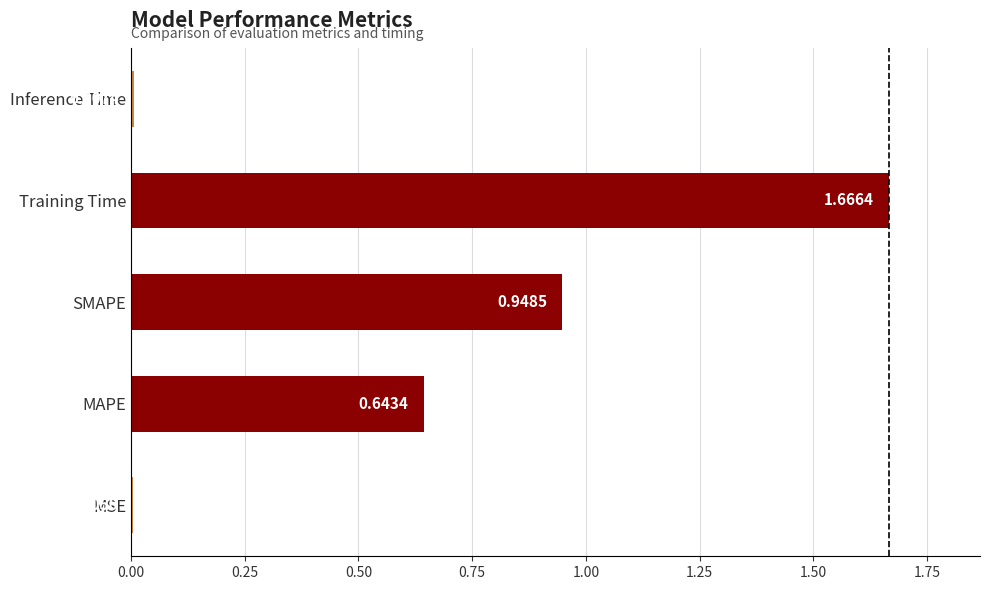

What is the sum of the values at MAPE and SMAPE?

1.6